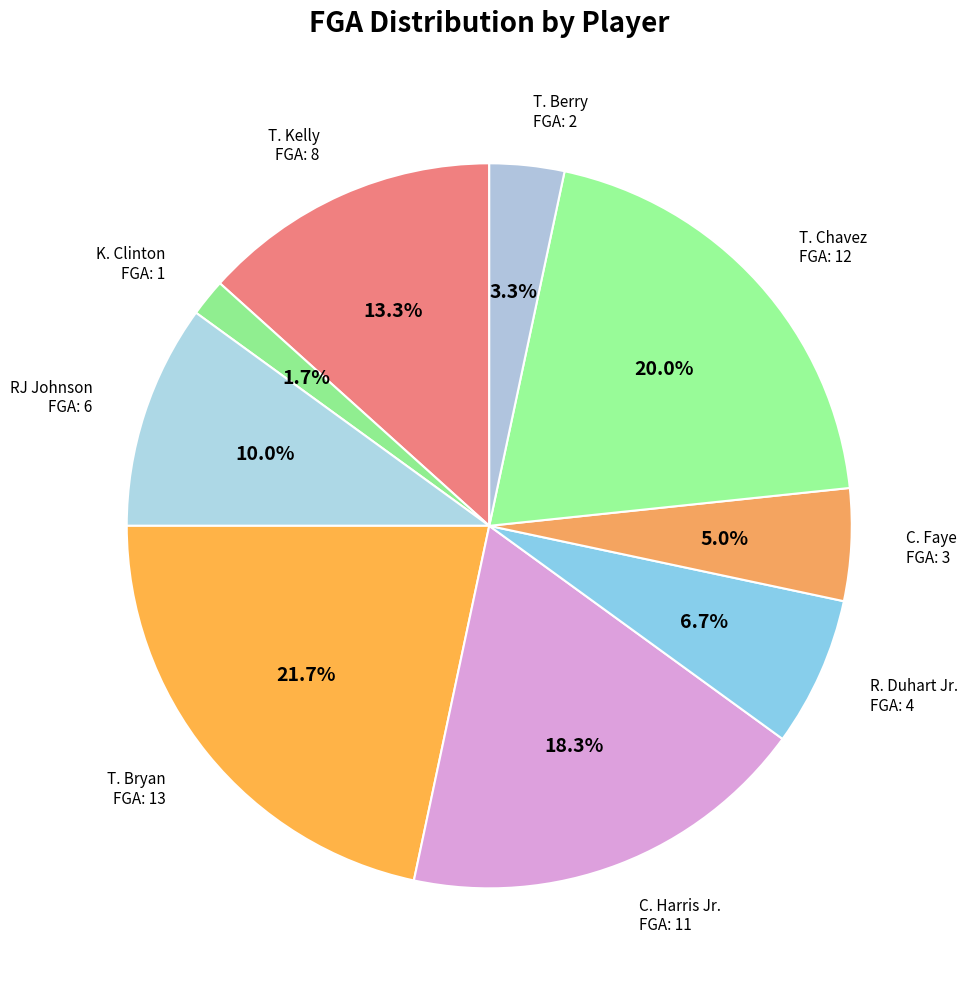

Count the number of slices in the pie.

9